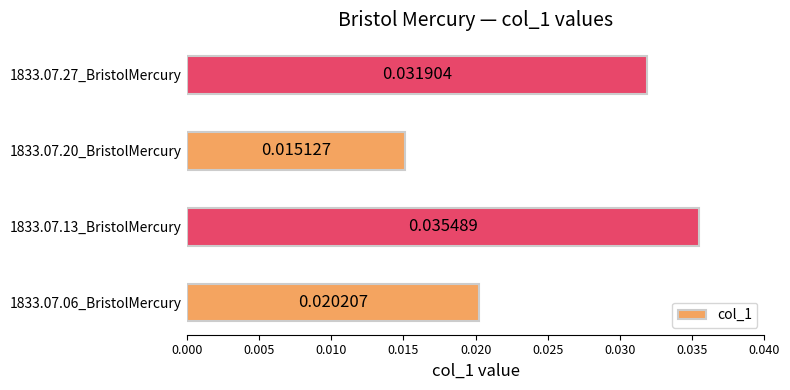

How many bars are there in total?

4